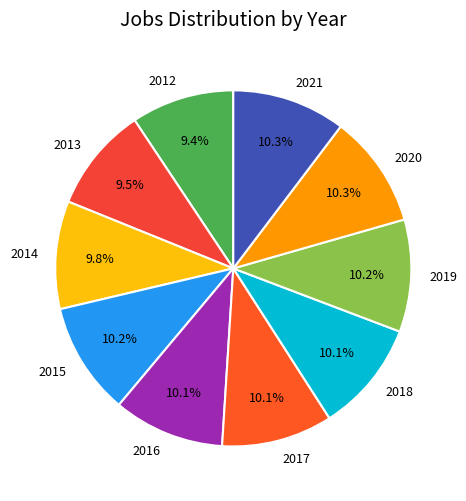

To the nearest percent, what portion does 2020 represent?

10%